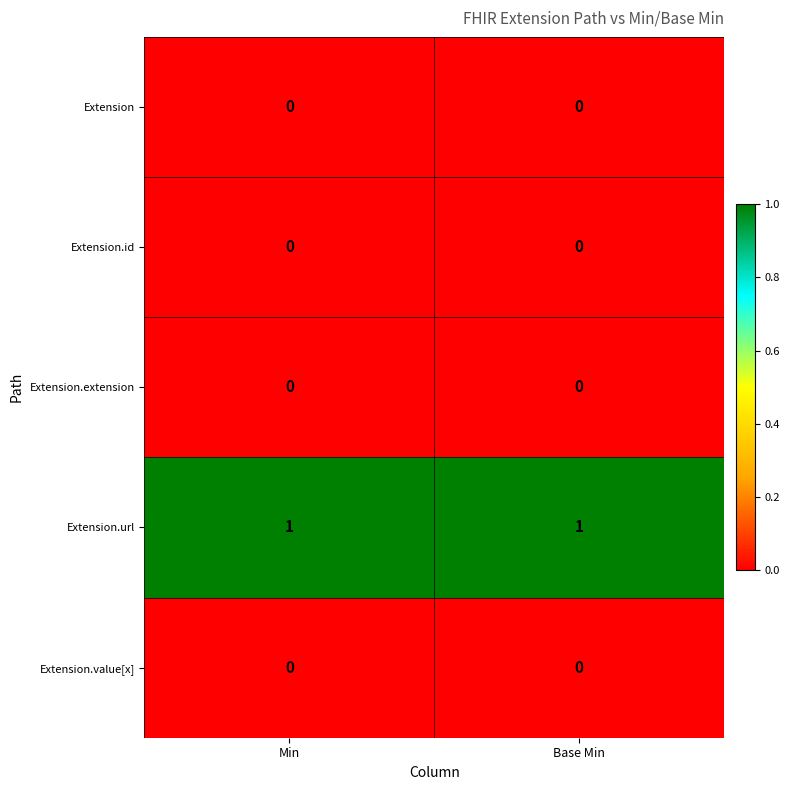

The Extension.id series shows 0 at Min. True or false?

True